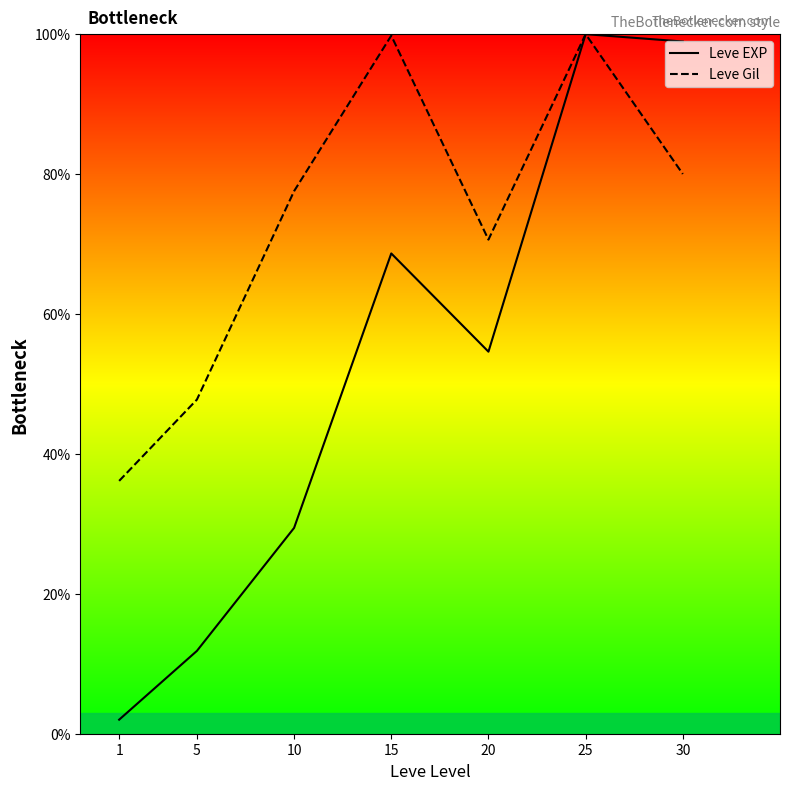

What is the minimum value shown in the chart?

2.0